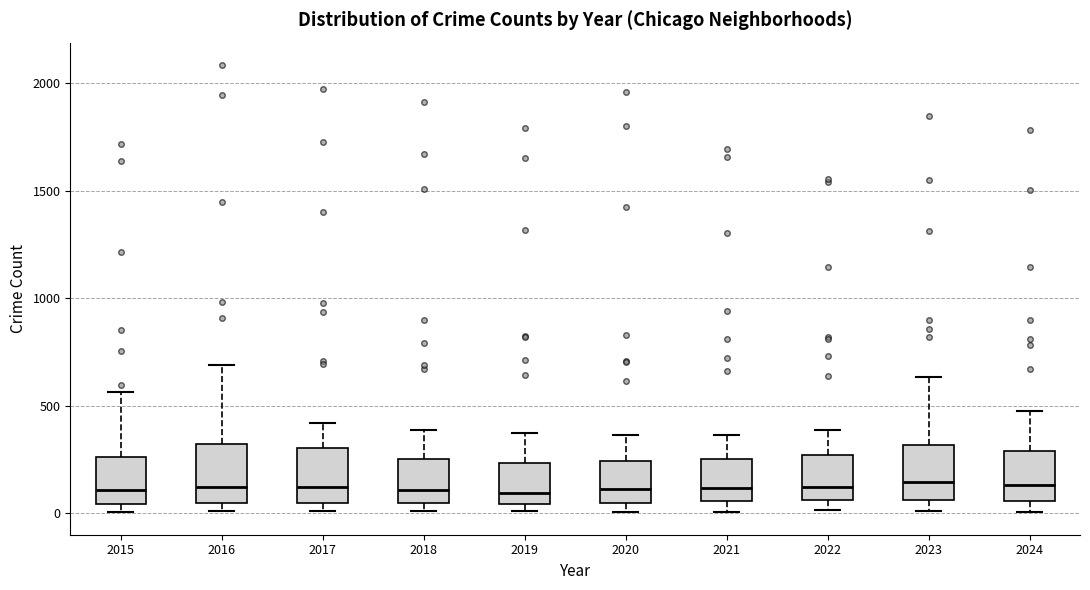

Where is the lower edge of the box at x = 2023 on the y-axis? The values are not printed on the chart, so give them approximately, as read against the axis.

50